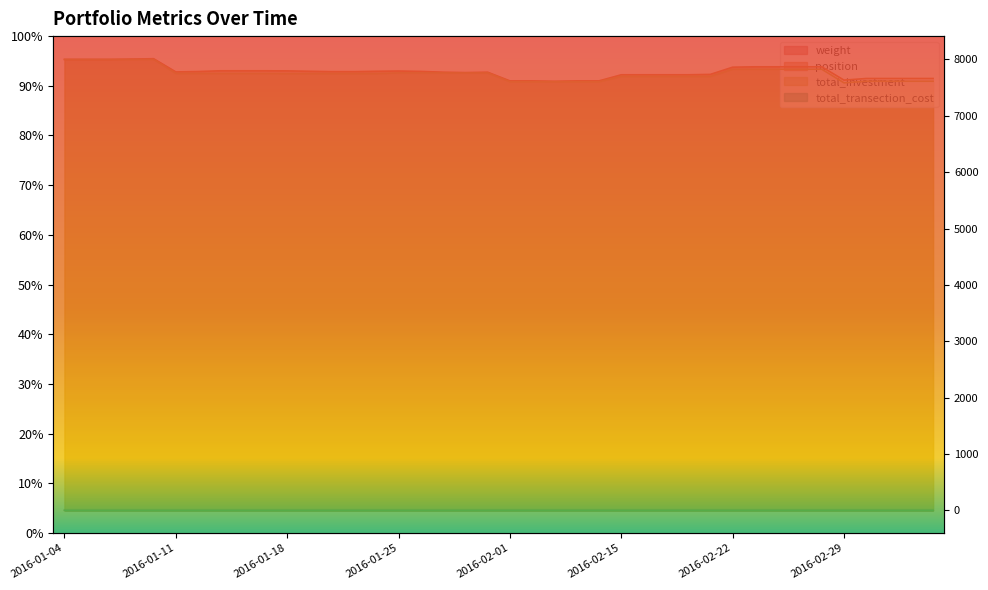

Is it true that total_investment equals 7760.6 at 2016-01-26?

True